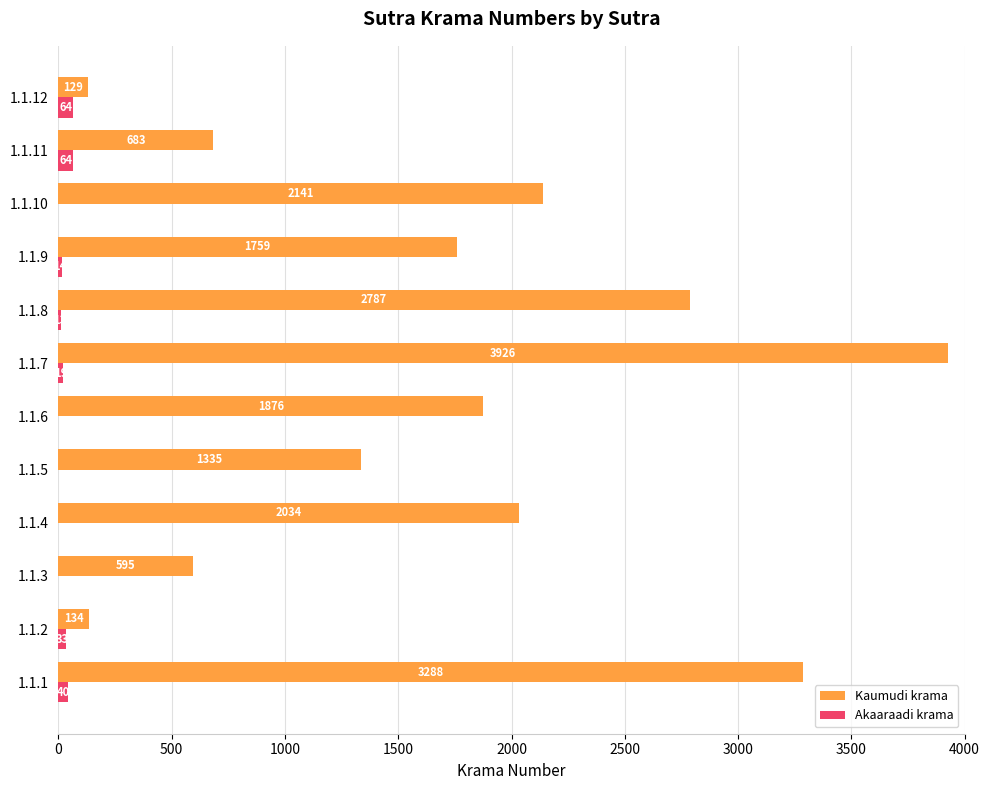

What is the sum of all Kaumudi krama values?

20687